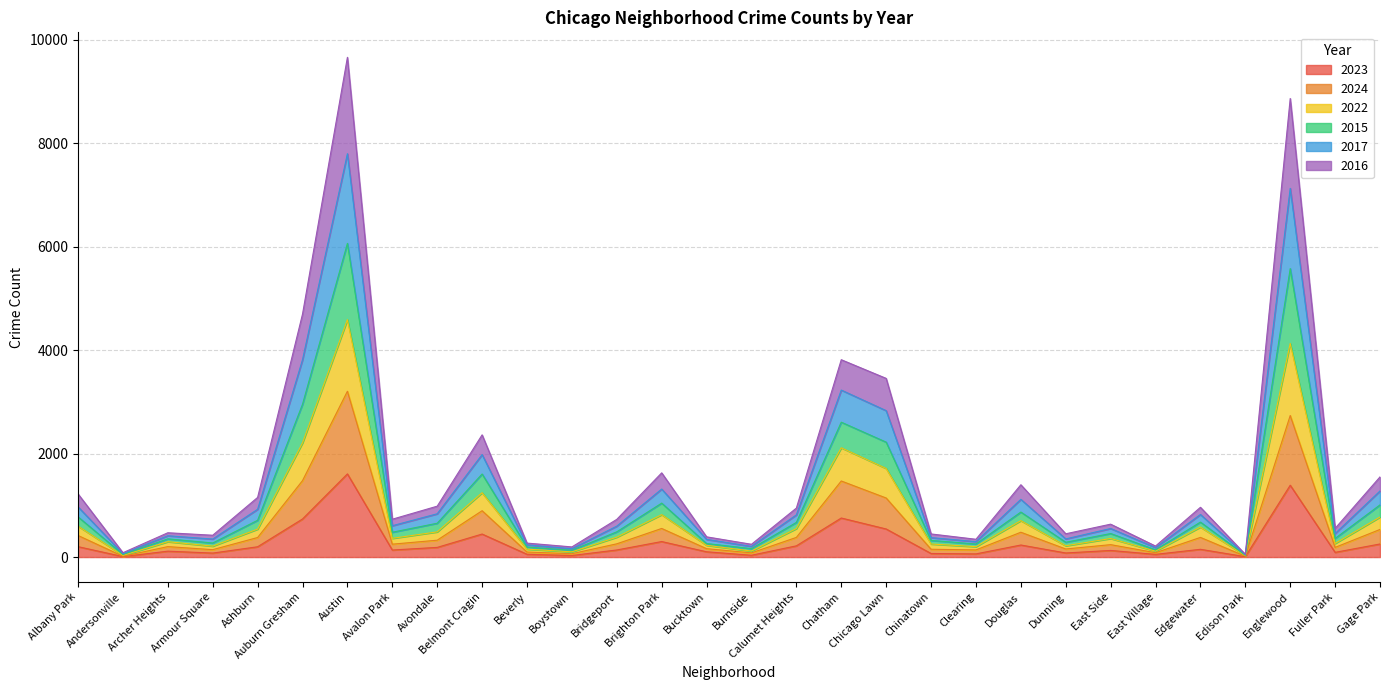

Which category has the highest value in the 2023 series?

Austin